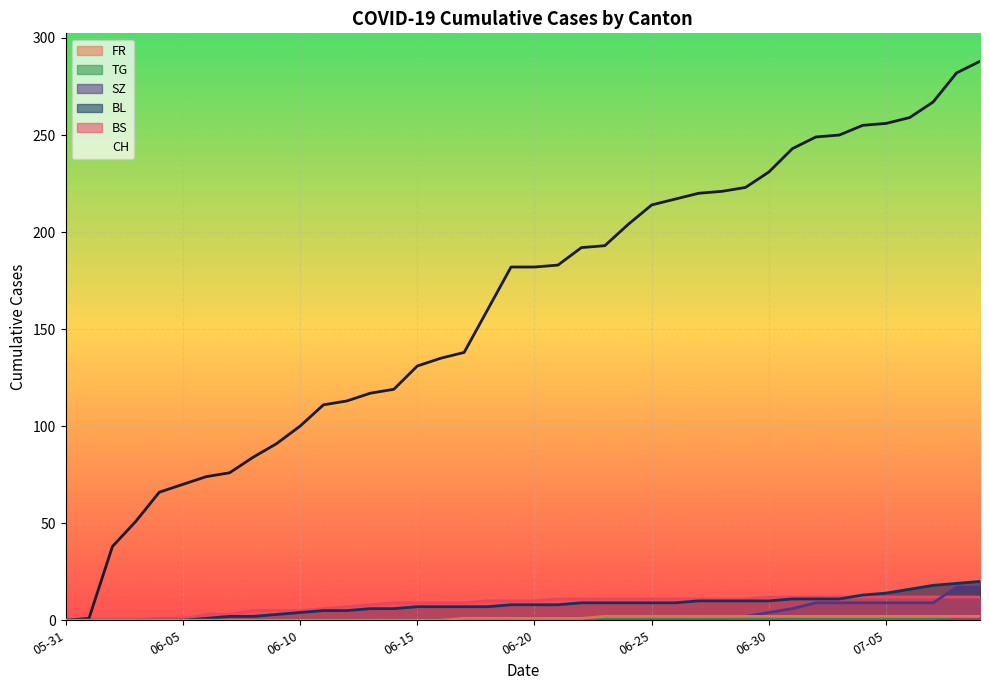

What is the label of the 34th point from the right?

2020-06-06